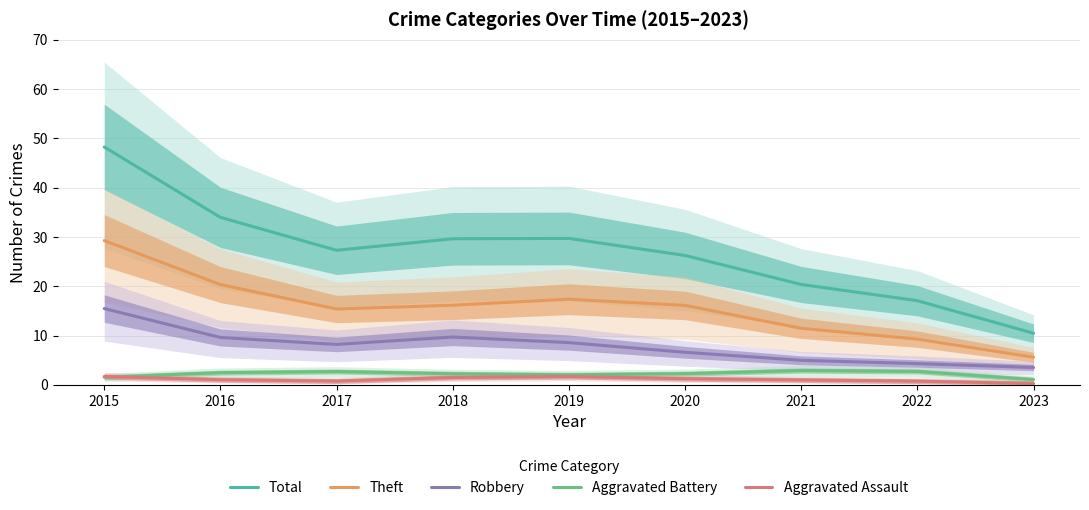

At which category does Aggravated Assault reach its first local peak?

2019